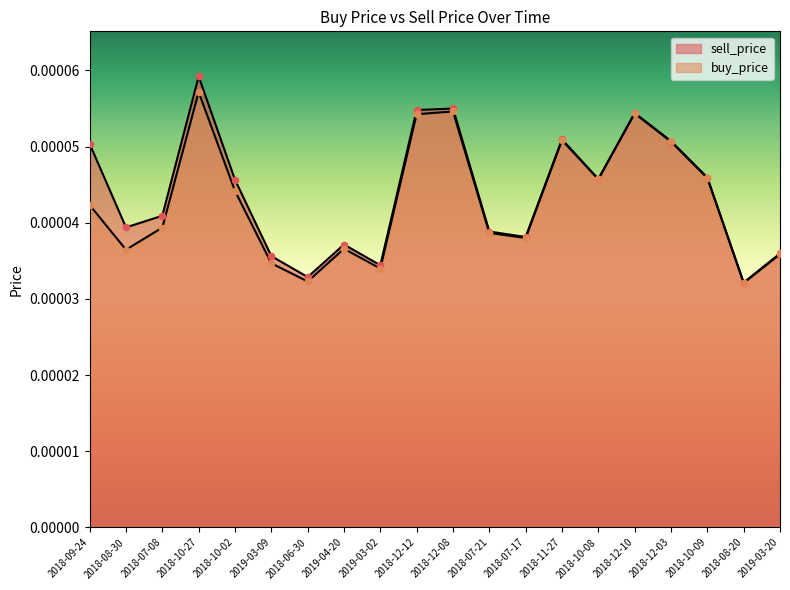

Is the value of buy_price at 2018-07-21 greater than the value of sell_price at 2018-08-20?

Yes